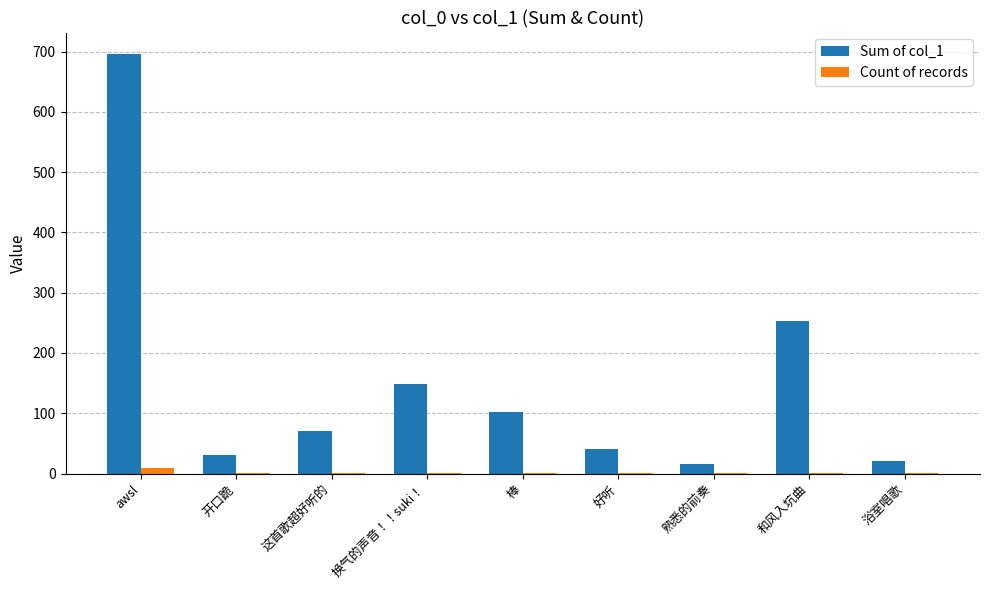

At which category is the sum across all series the highest?

awsl